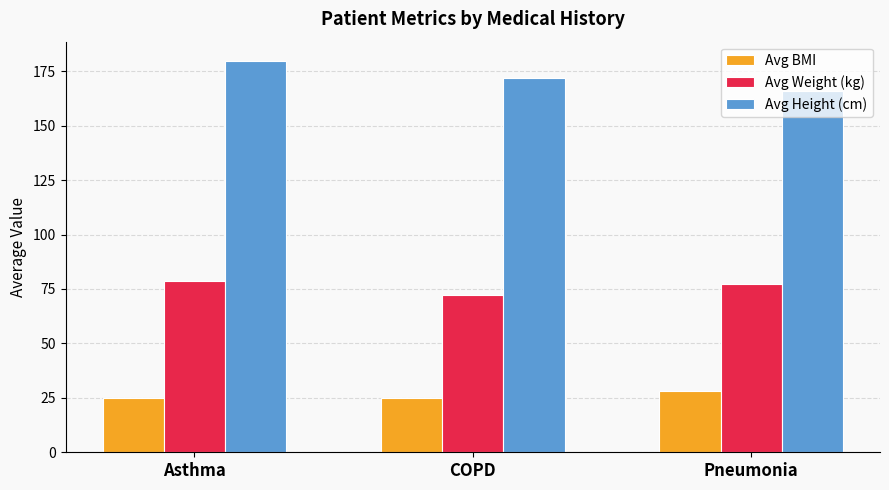

How many categories are shown in the chart?

3